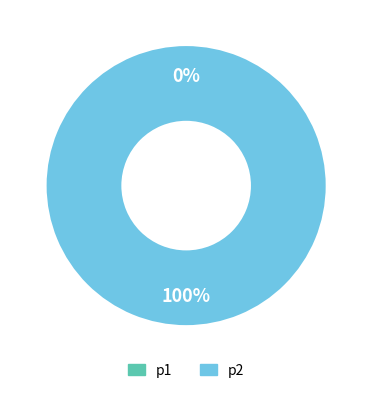

Rank the categories by value from highest to lowest.

p2, p1